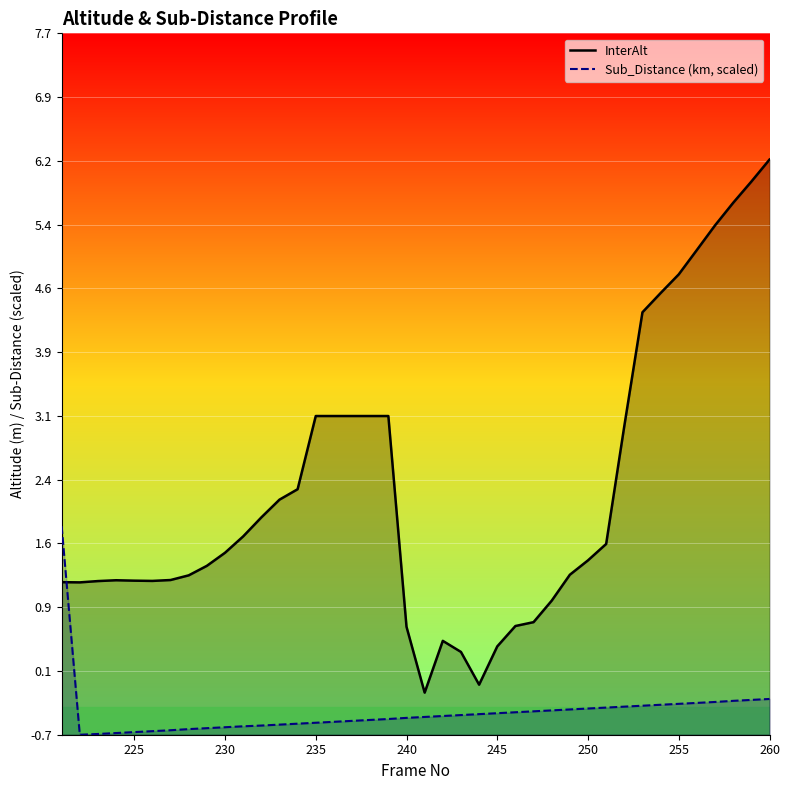

Which category has the highest value in the InterAlt series?

260